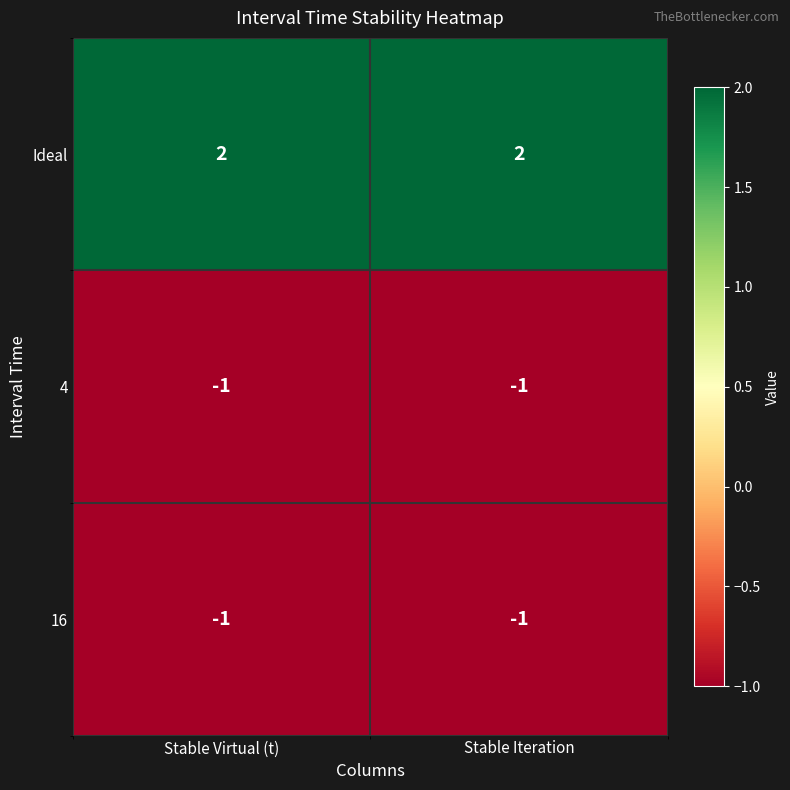

What is the spread (max minus min) of values at Stable Iteration?

3